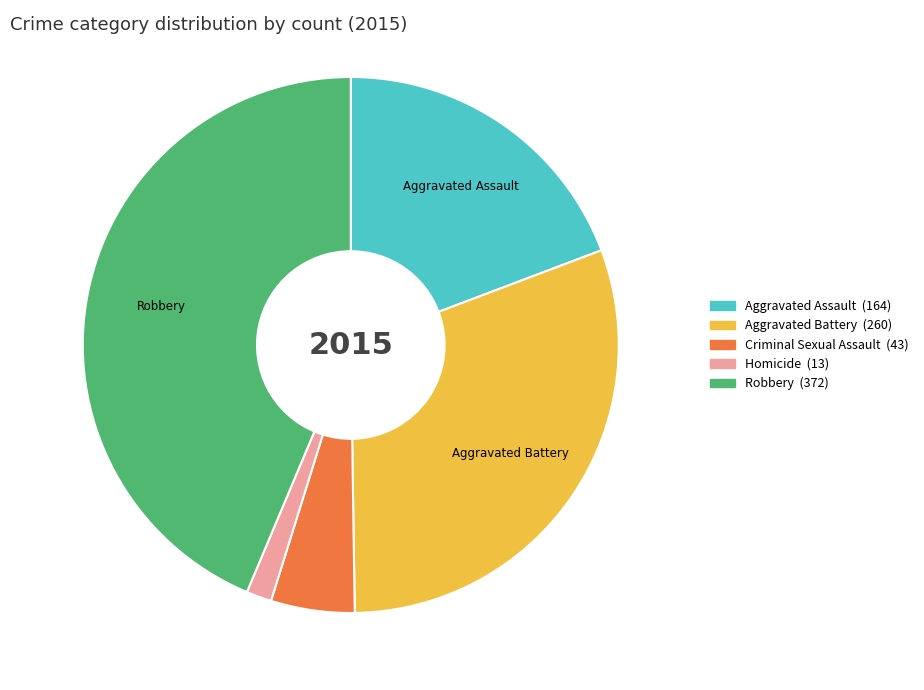

Is there any slice that represents more than half of the pie?

No